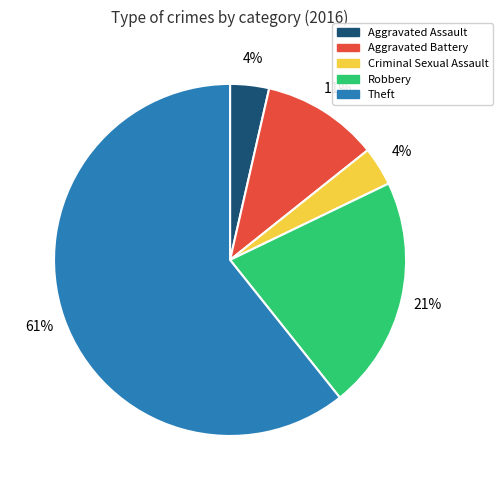

Is it true that Aggravated Battery is 11% of the pie?

True